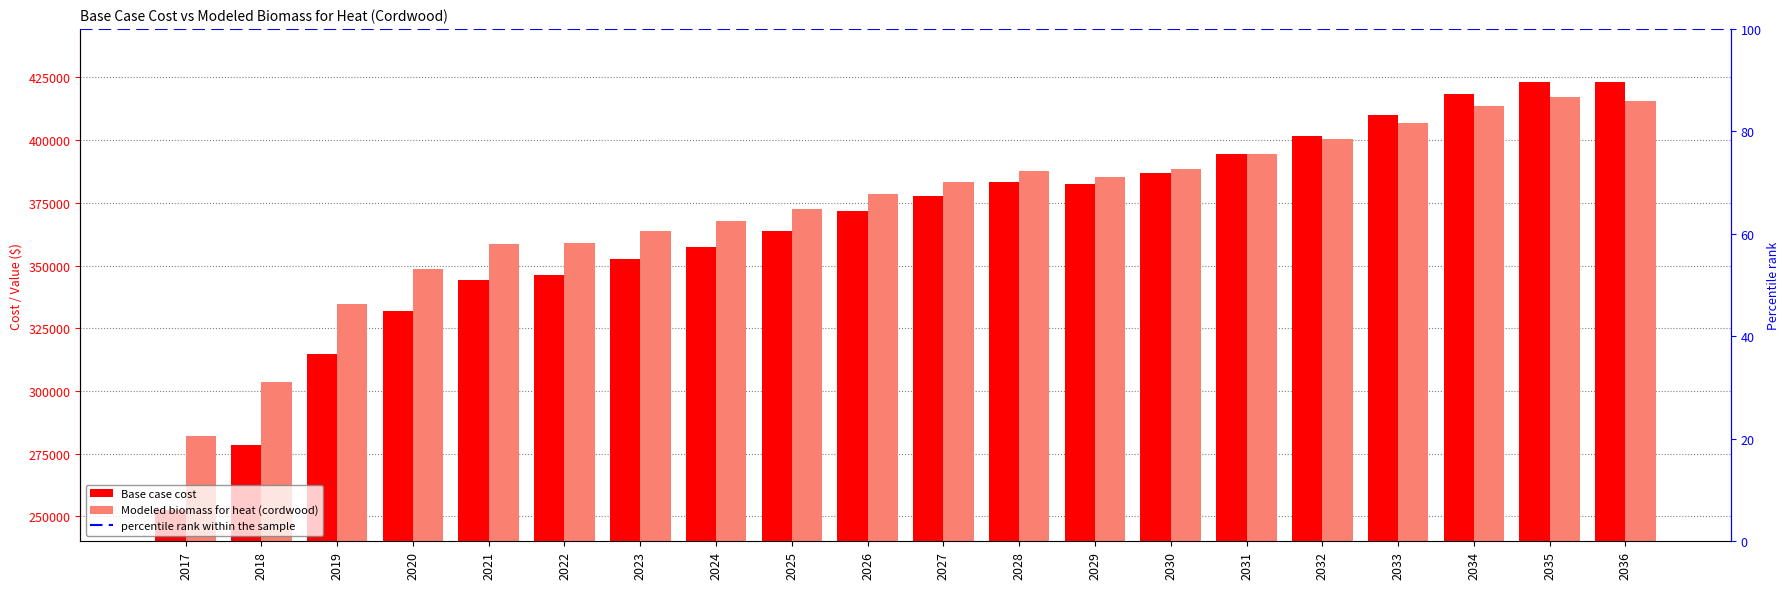

How many bars are there in each group?

2